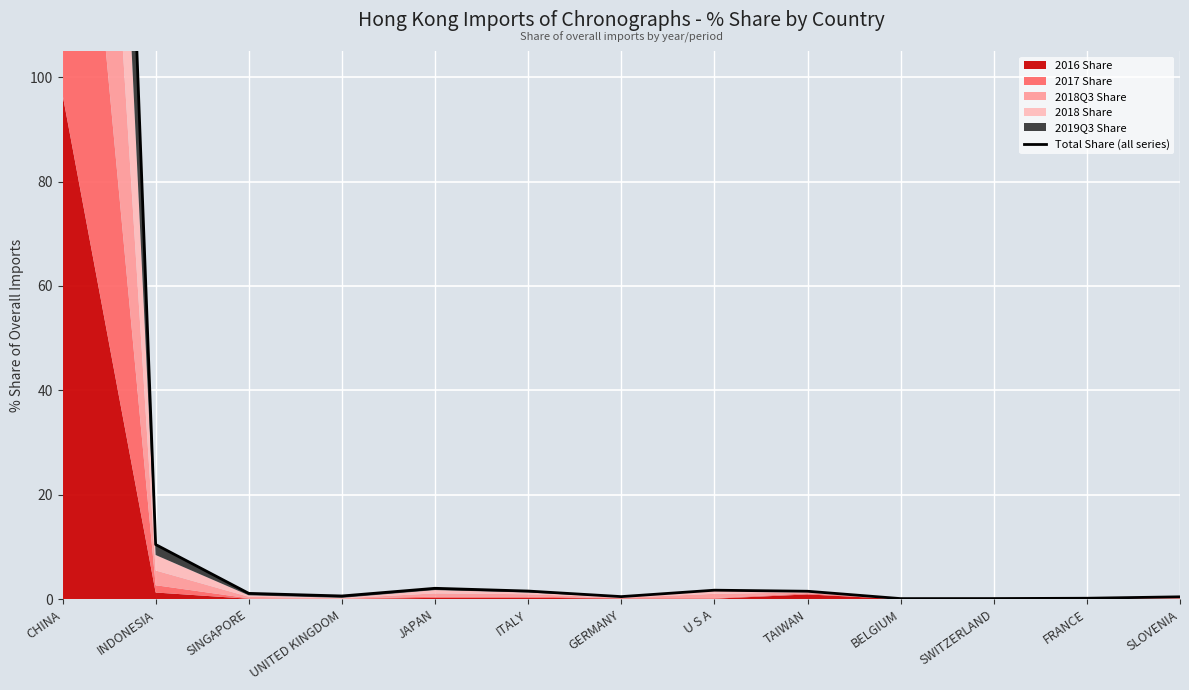

List the labels in order of value, smallest first.

BELGIUM, SWITZERLAND, FRANCE, SLOVENIA, GERMANY, UNITED KINGDOM, SINGAPORE, TAIWAN, ITALY, U S A, JAPAN, INDONESIA, CHINA